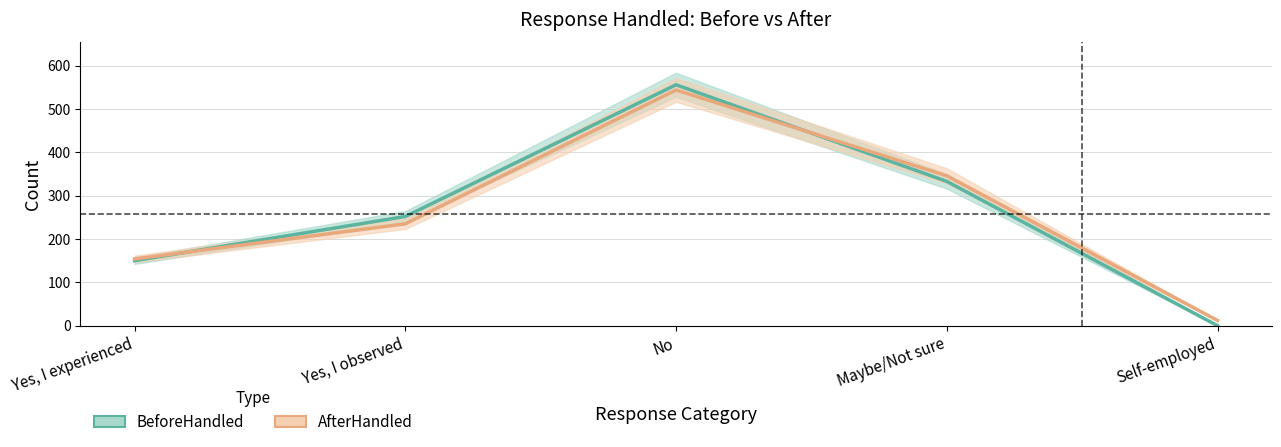

At which category is the sum across all series the highest?

No